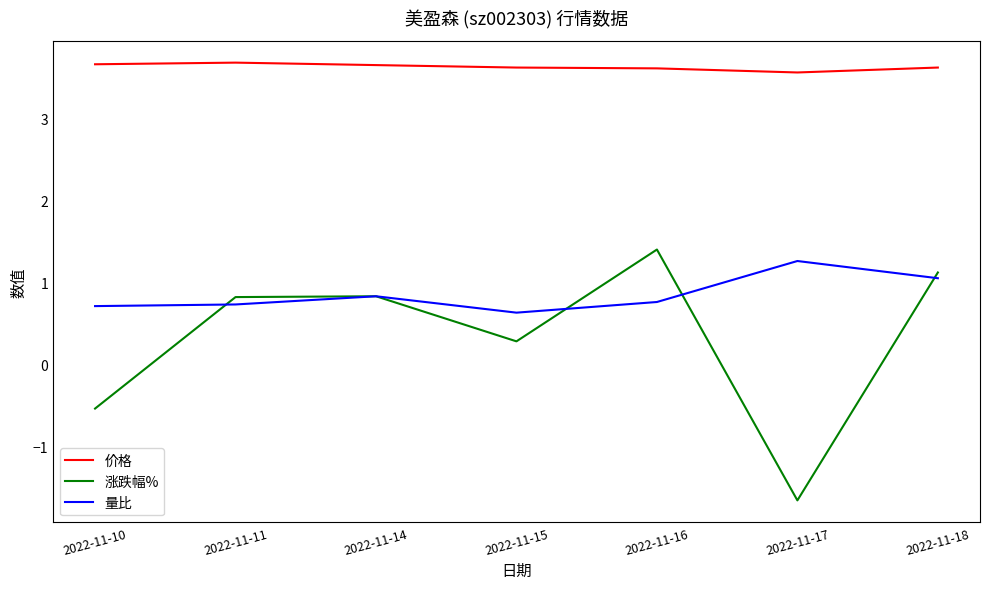

Which series has the largest total across all categories?

价格